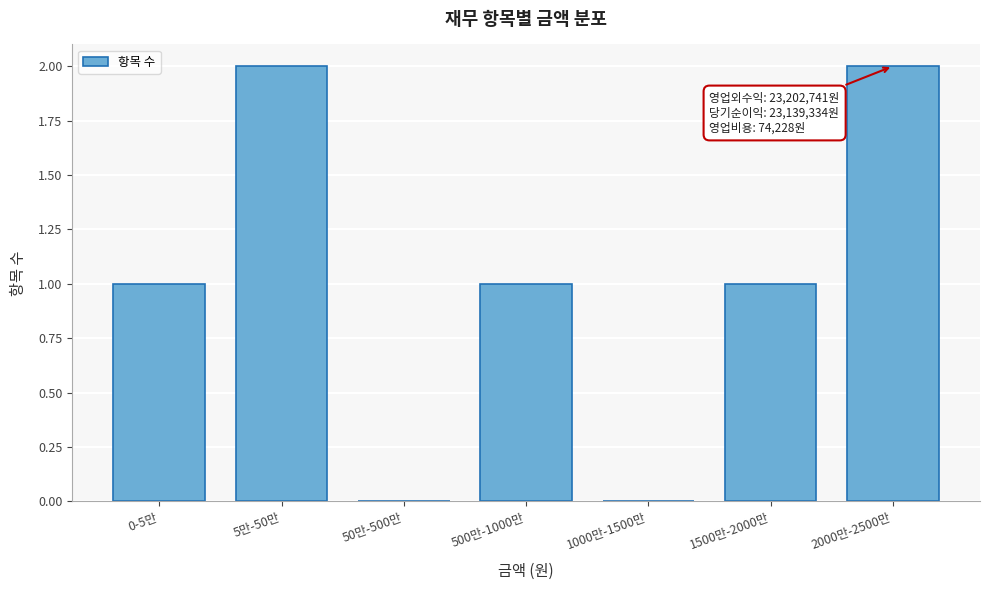

Reading left to right, extract all data points from this chart.

0-5만=1	5만-50만=2	50만-500만=0	500만-1000만=1	1000만-1500만=0	1500만-2000만=1	2000만-2500만=2